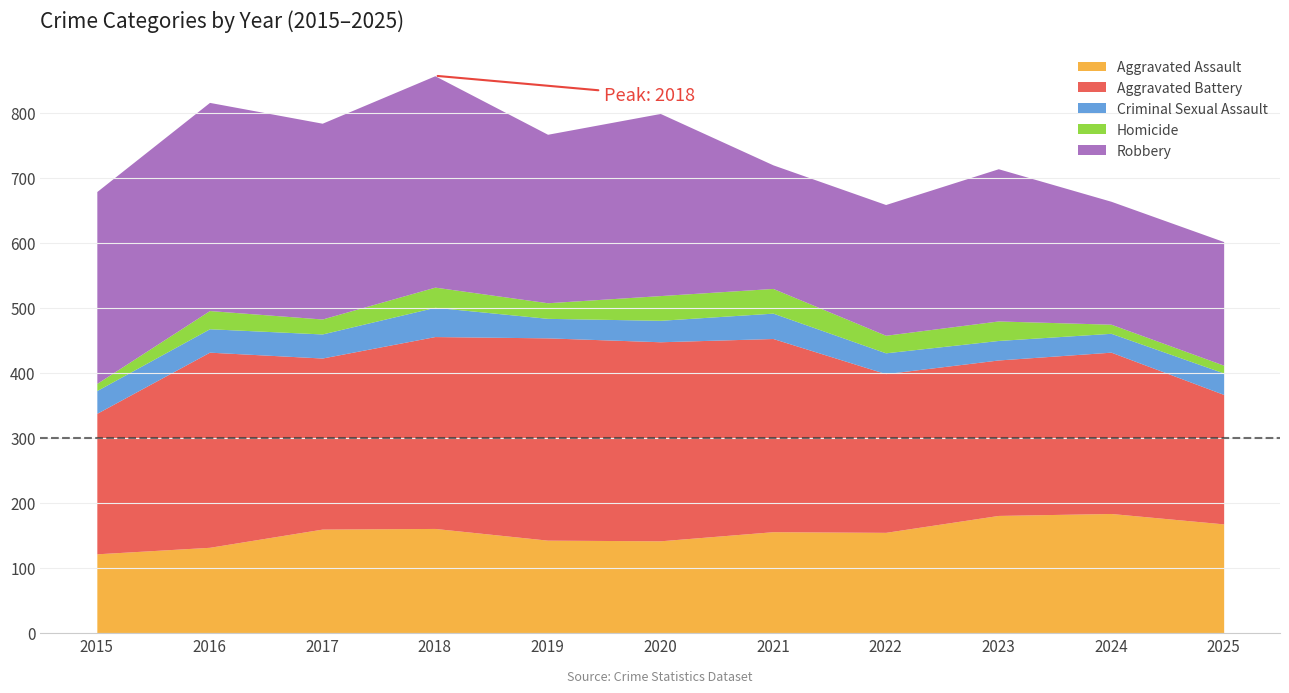

Does the chart have visible grid lines?

Yes